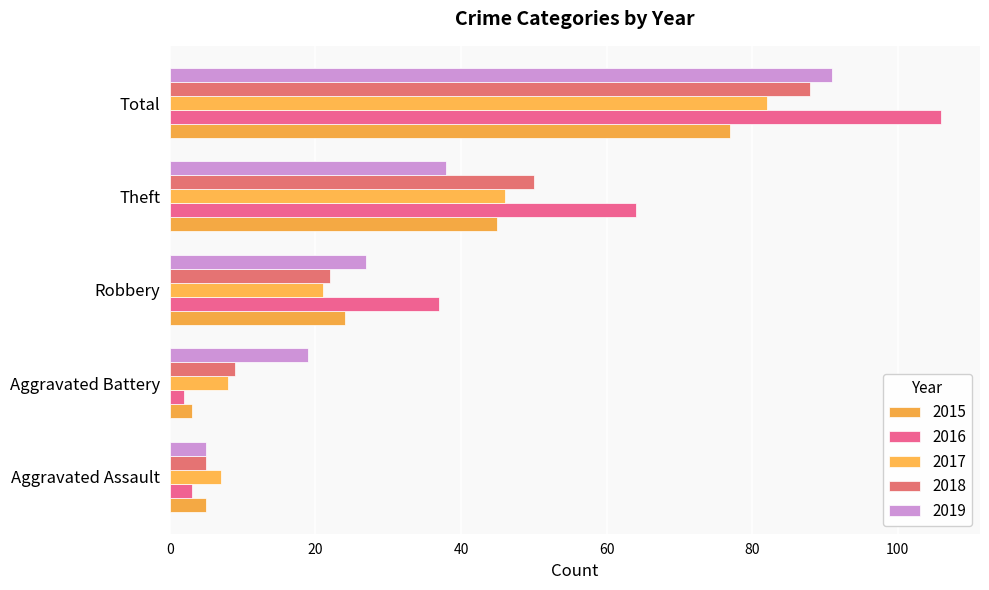

What are all the series names shown in the legend?

2015, 2016, 2017, 2018, 2019